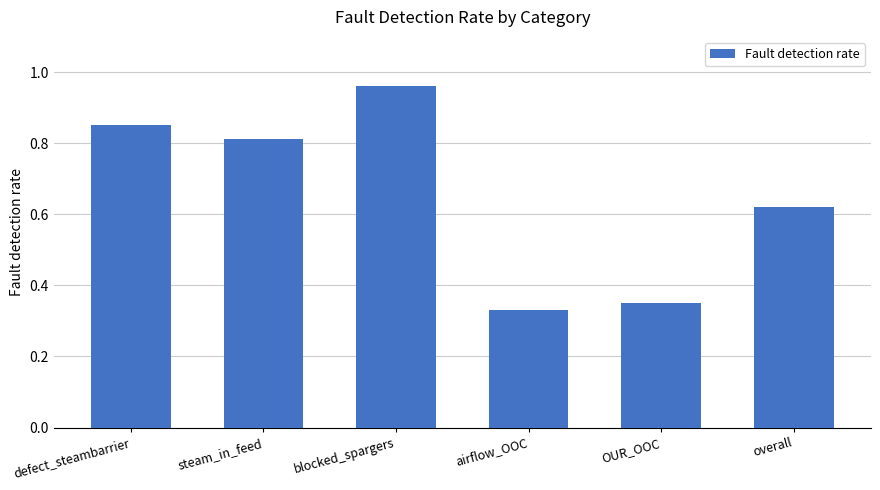

At which category does the chart reach its minimum across all series?

airflow_OOC